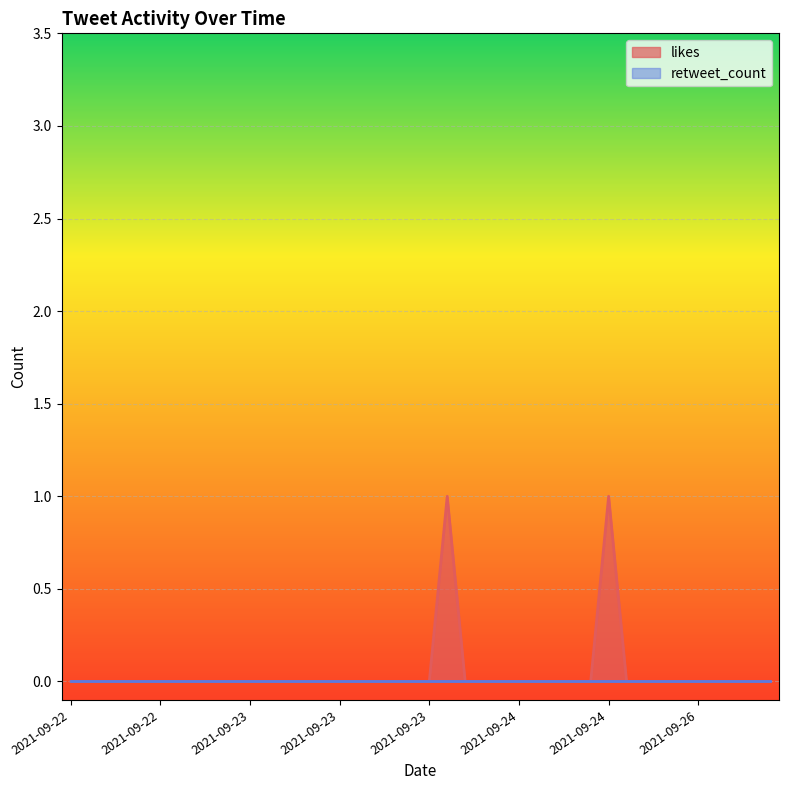

True or false: likes and retweet_count cross at least once.

False